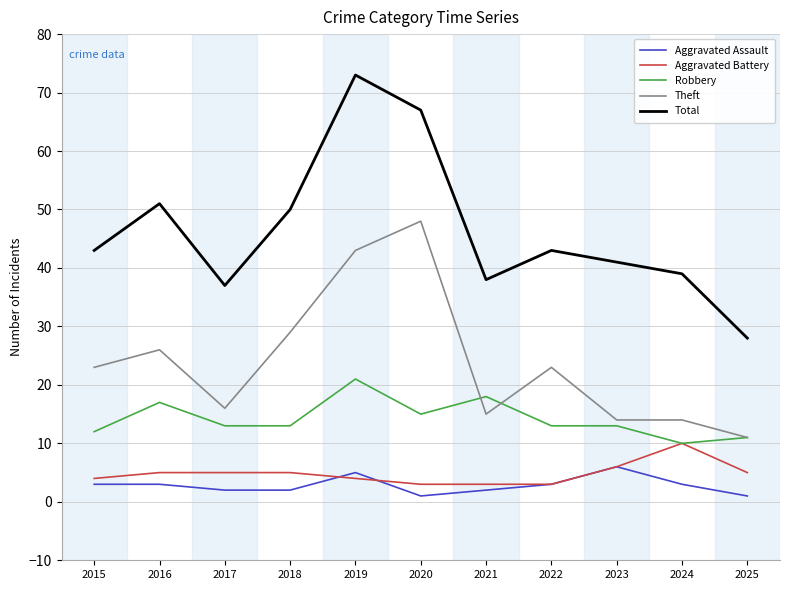

Is the value of Total at 2022 greater than the value of Robbery at 2021?

Yes